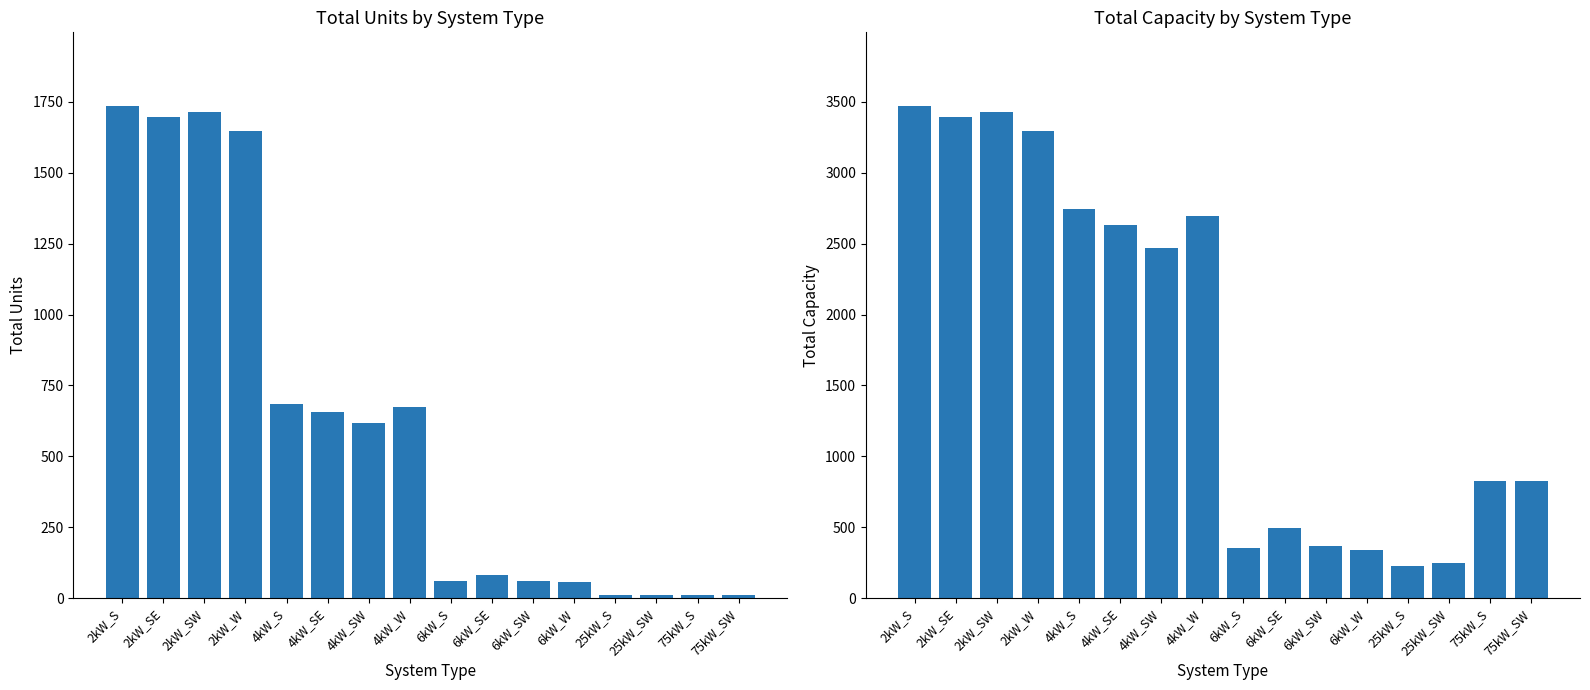

Rank the series by their average value, from lowest to highest.

Total Units, Total Capacity